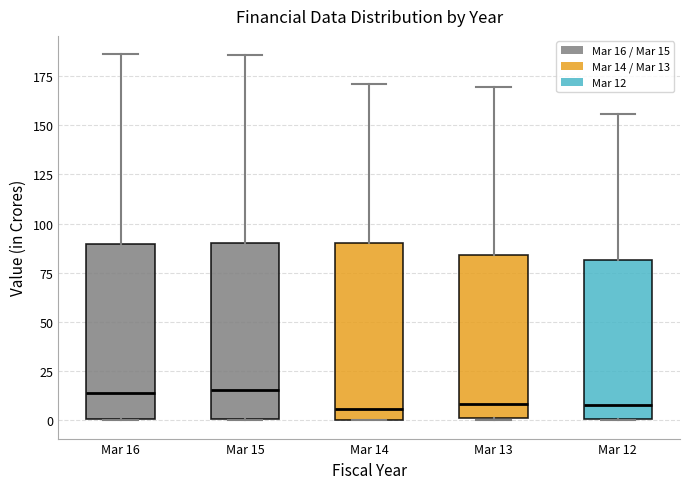

Where is the upper edge of the box for Mar 13 on the y-axis? The values are not printed on the chart, so give them approximately, as read against the axis.

85